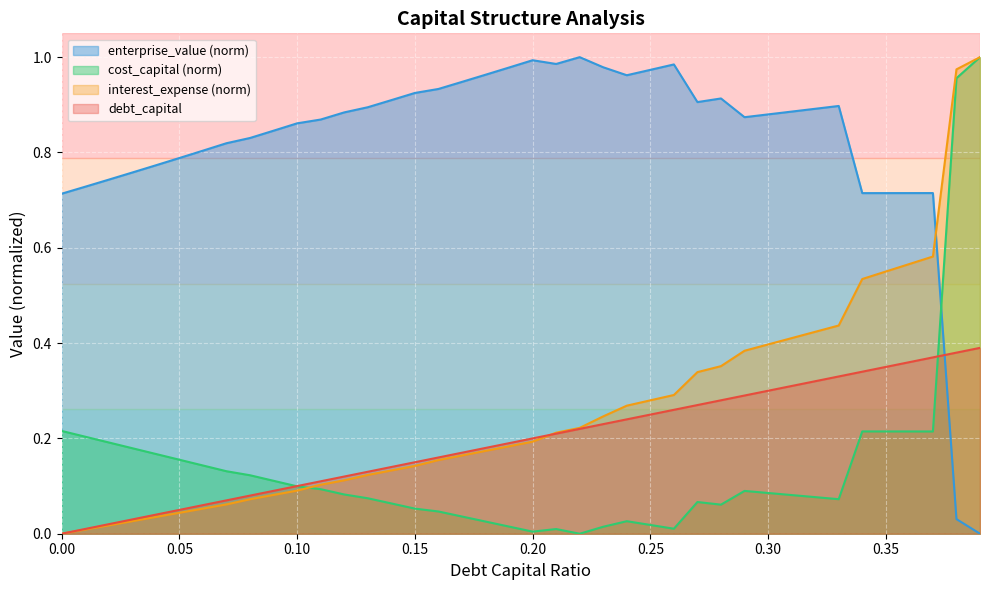

After their last crossing, which series has the higher values: interest_expense or debt_capital?

interest_expense